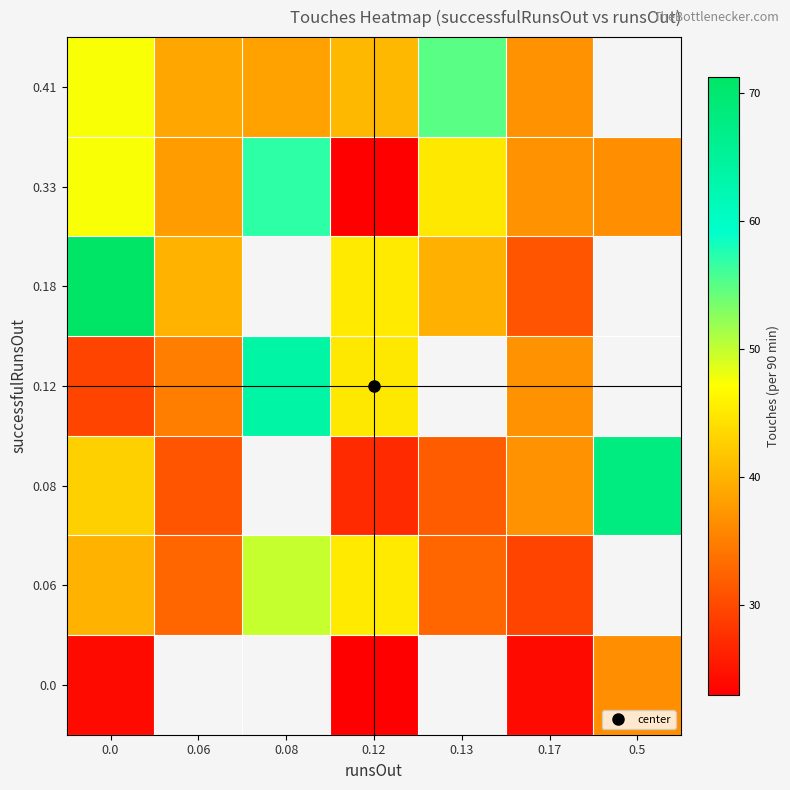

The value of 0.18 at 0.13 is 26.7. True or false?

False